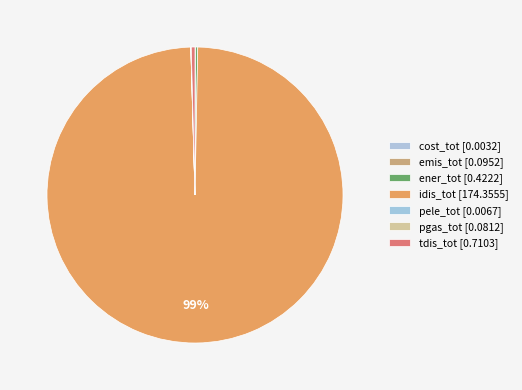

Rank the categories by value from highest to lowest.

idis_tot, tdis_tot, ener_tot, emis_tot, pgas_tot, pele_tot, cost_tot